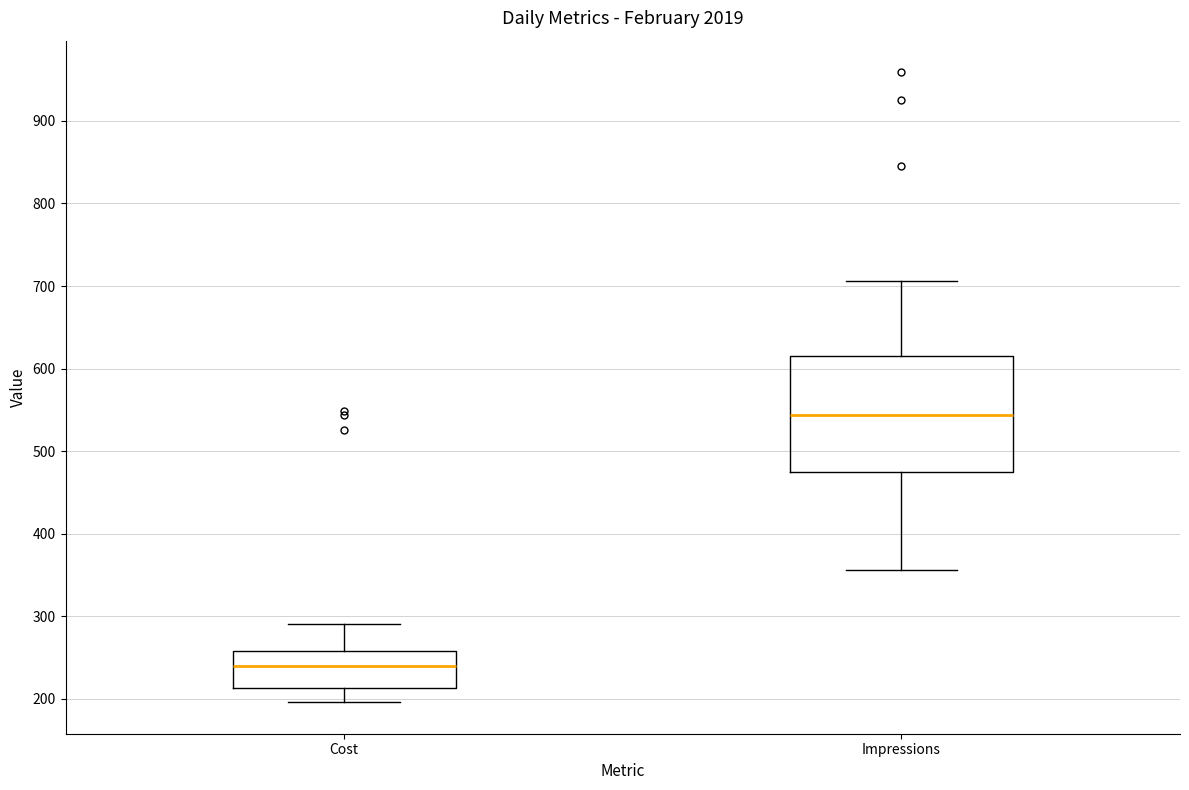

Comparing the boxes themselves (not the whiskers), which one is the tallest?

Impressions